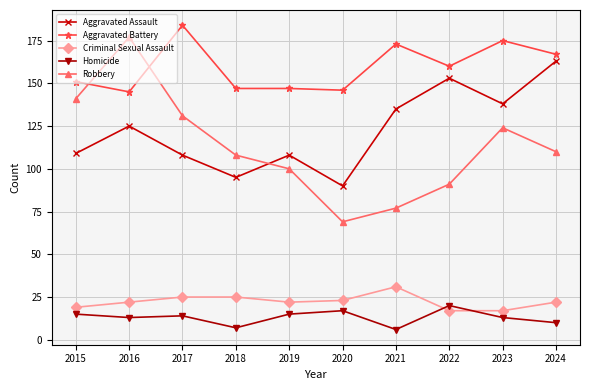

What is the average value of the Homicide series?

13